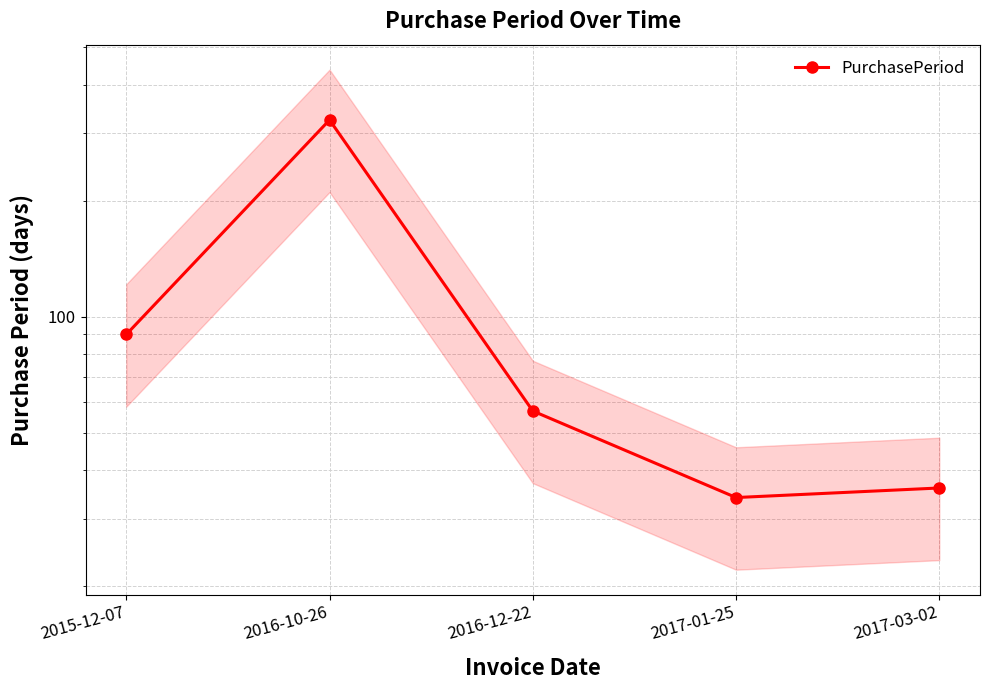

Is it true that the value at 2017-03-02 is 36?

True